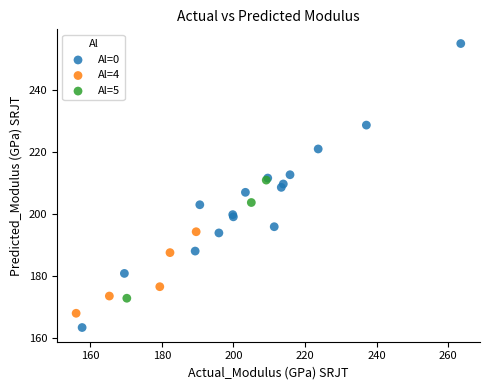

Which series contains the highest Y value?

Al=0